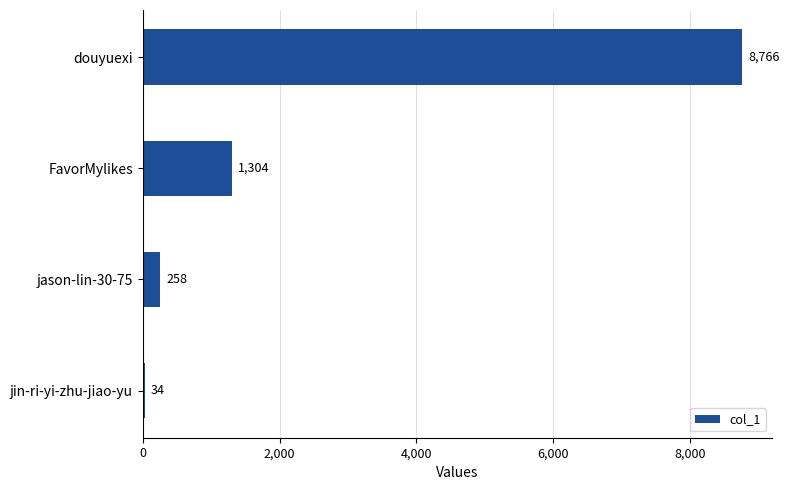

The chart shows a value of 11899 at douyuexi. True or false?

False